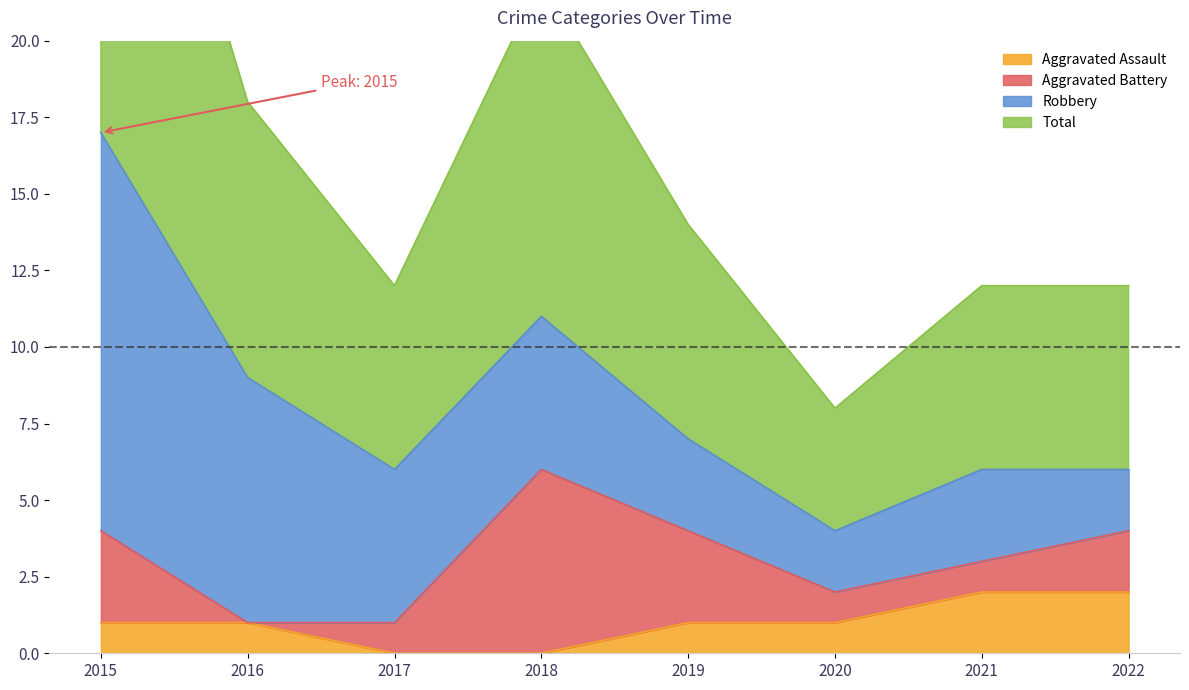

The Aggravated Assault series shows 2 at 2022. True or false?

True